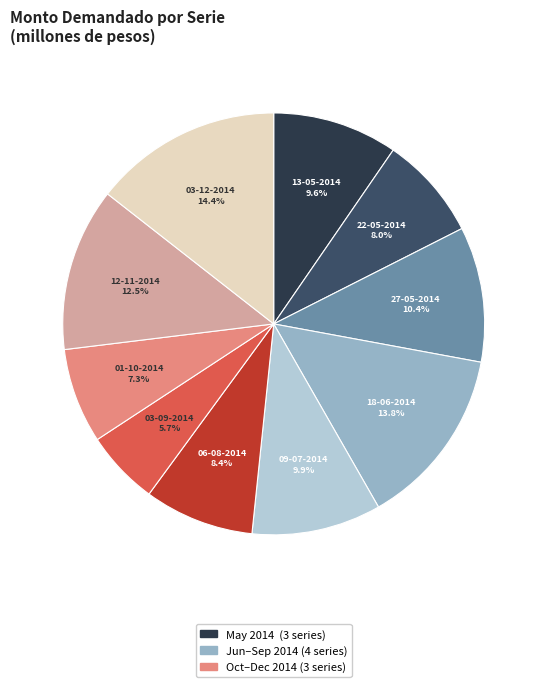

True or false: 13-05-2014 accounts for 10% of the total.

True